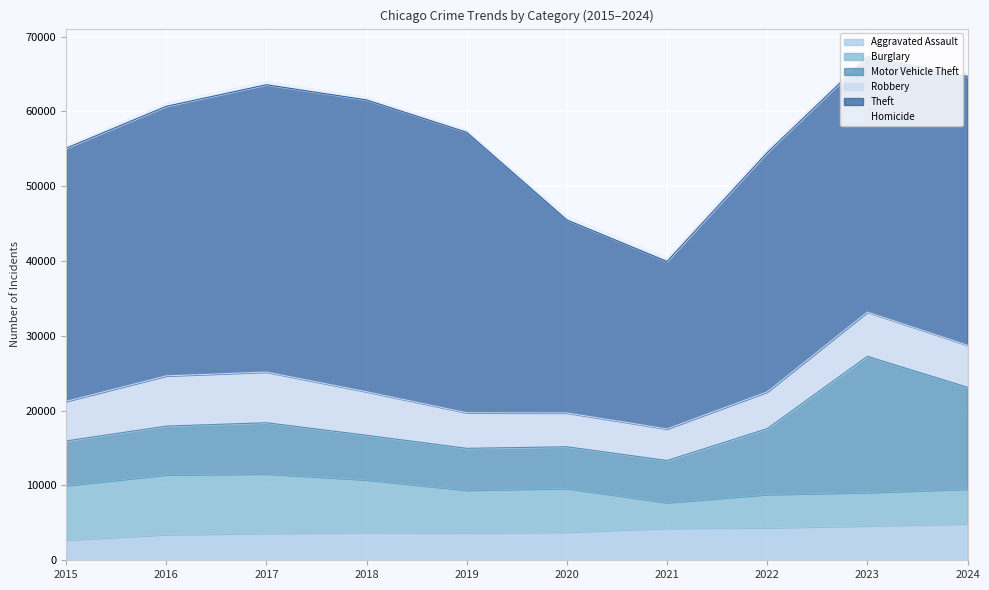

What is the value of the Motor Vehicle Theft point at the 5th from the left?

5596